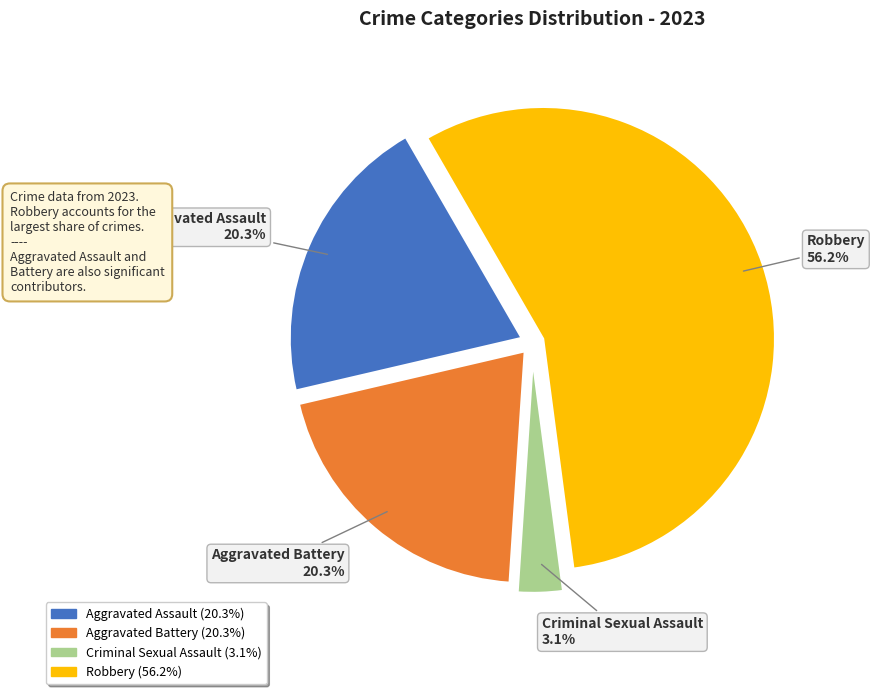

Which category has the biggest portion of the pie?

Robbery